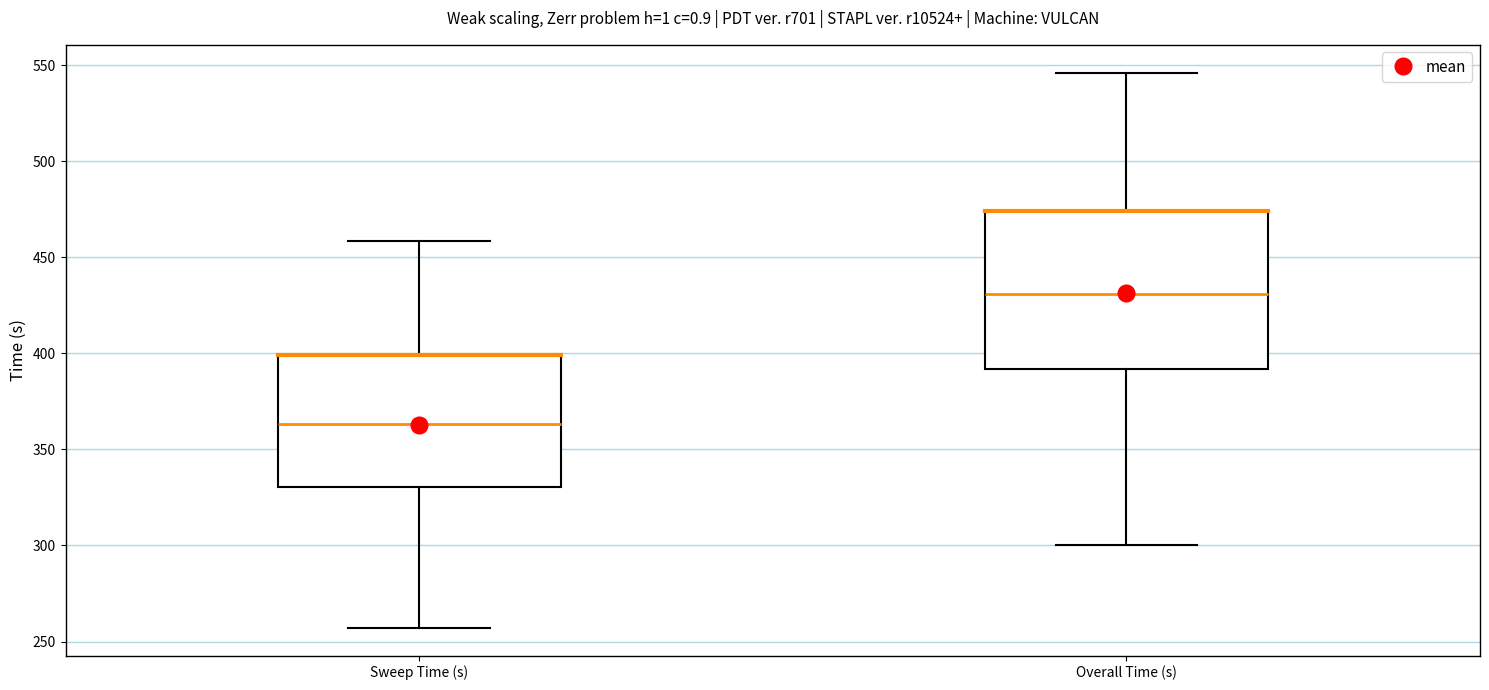

Reading left to right, read every box against the y-axis: the position of its median line, the range the box covers, and the ends of its whiskers. The values are not printed on the chart, so give them approximately, as read against the axis.

Sweep Time (s): median 365, box 330 to 400, whiskers 255 to 460
Overall Time (s): median 430, box 390 to 475, whiskers 300 to 545